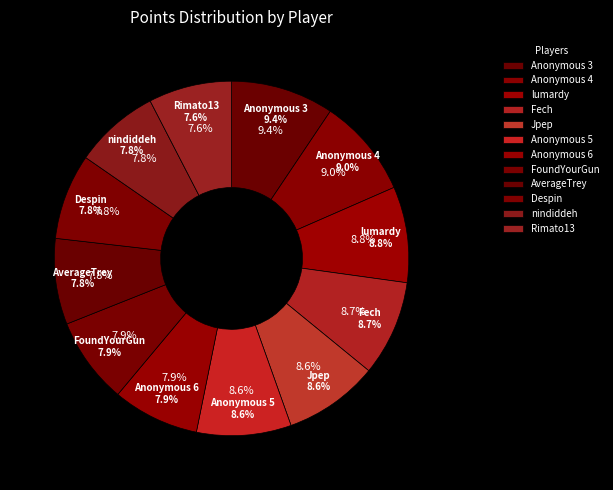

Which slice is the largest?

Anonymous 3